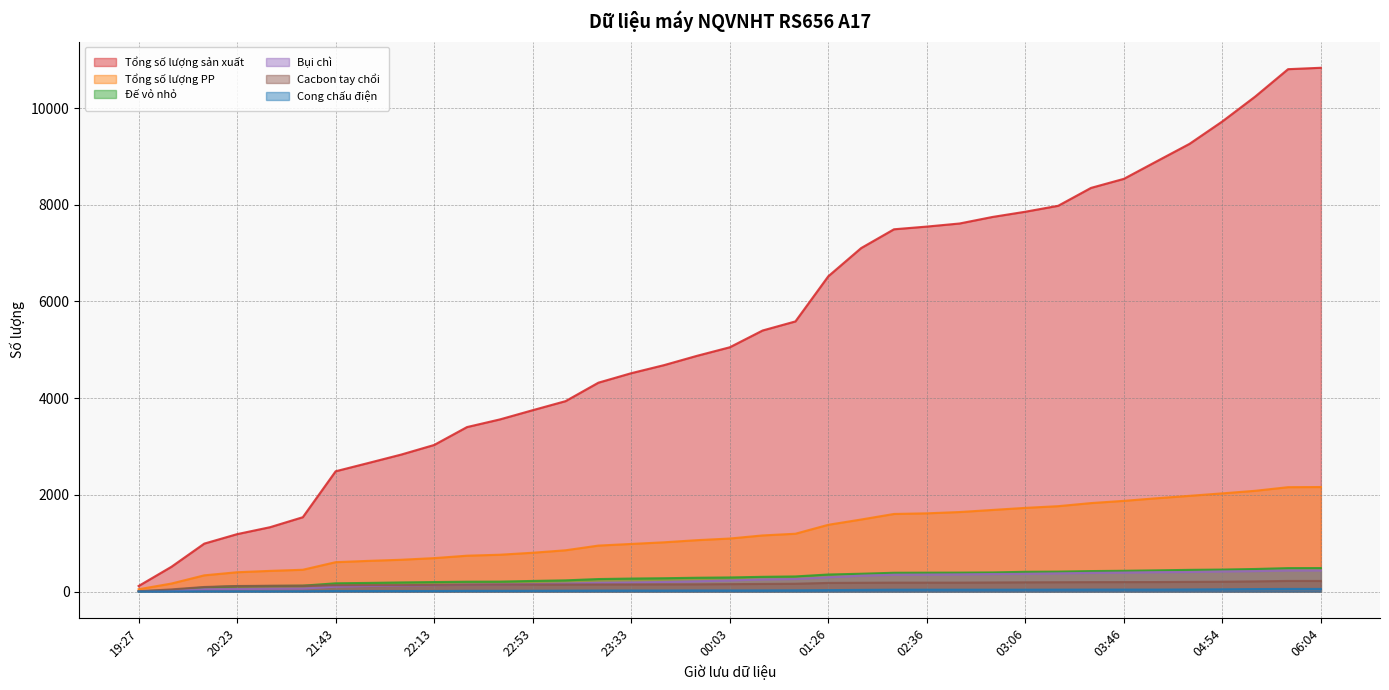

True or false: Tổng số lượng sản xuất and Cong chấu điện cross at least once.

False